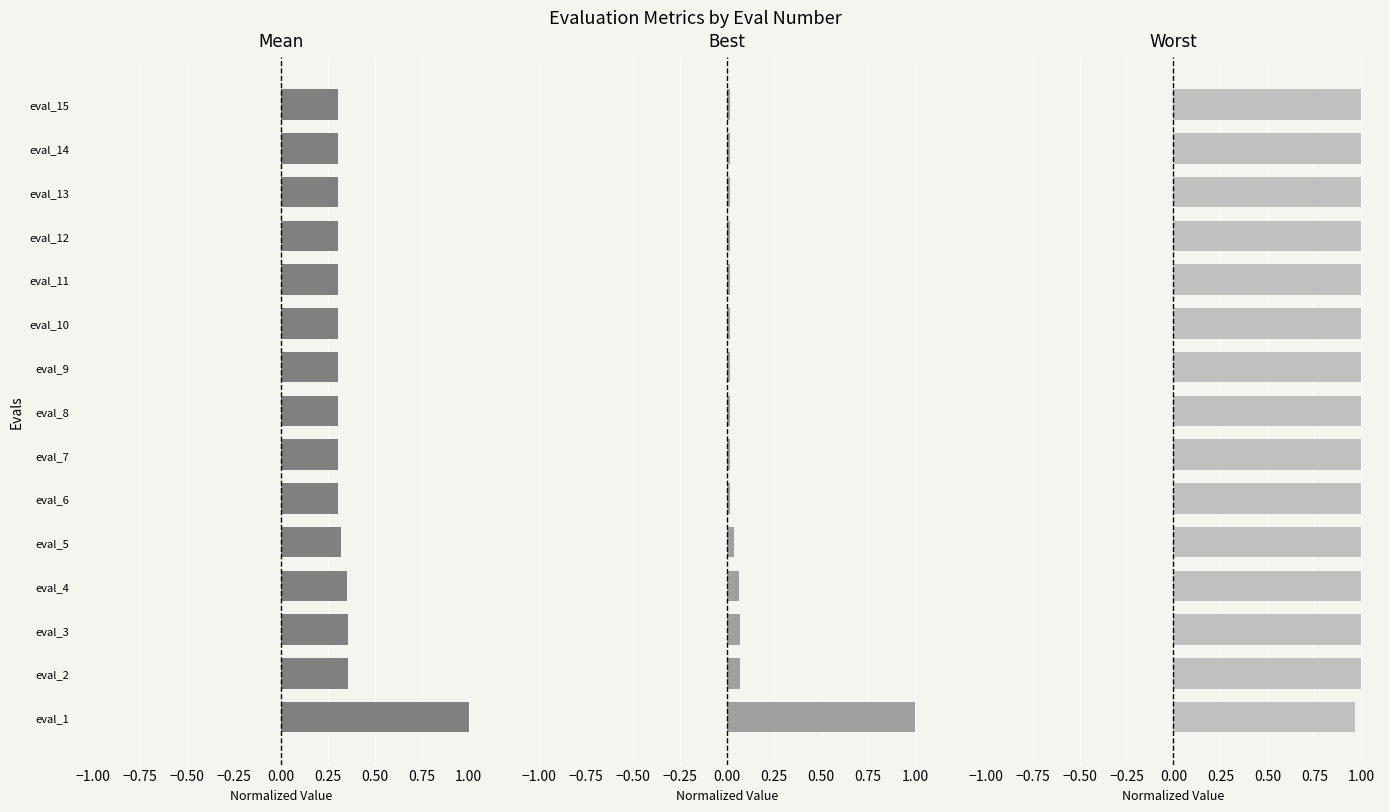

True or false: mean has a value of 0.6 at eval_1.

False